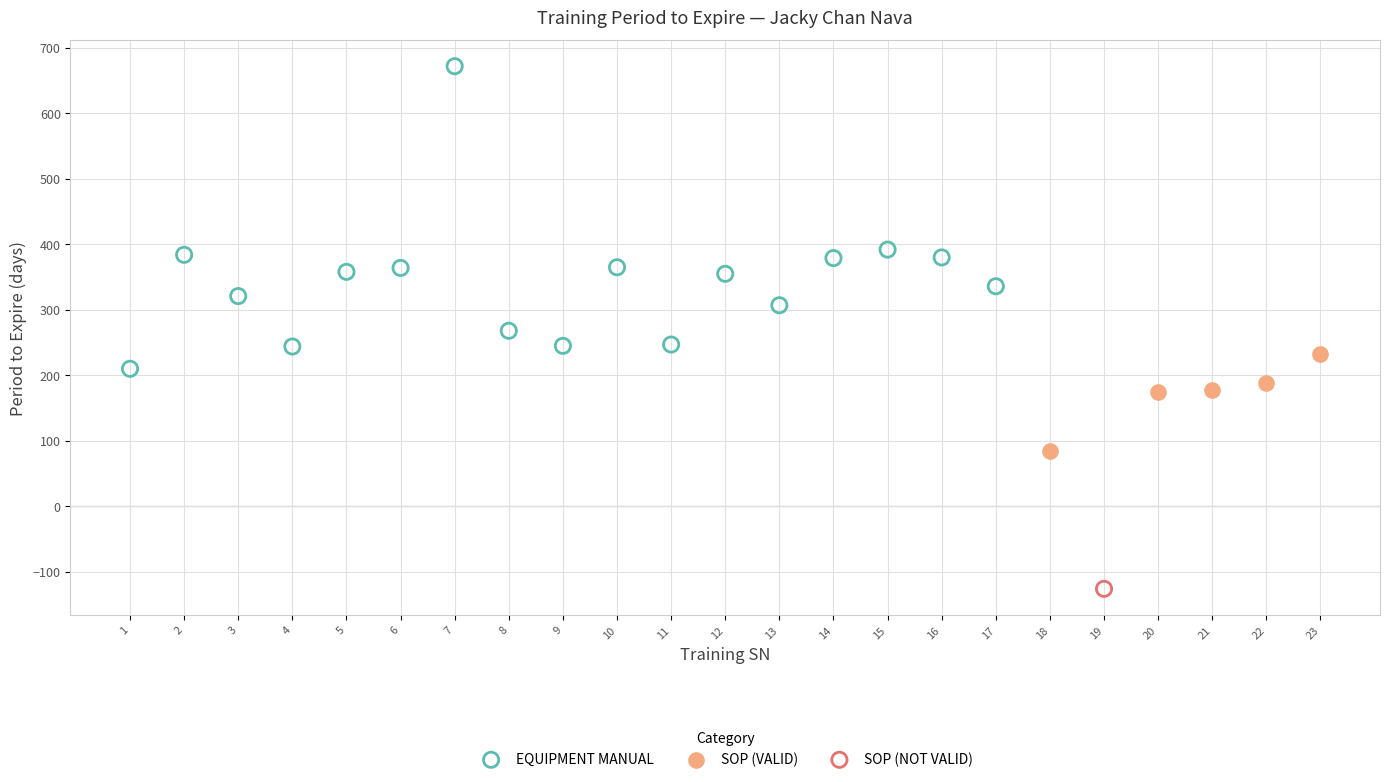

What are all the series names shown in the legend?

EQUIPMENT MANUAL, SOP (VALID), SOP (NOT VALID)